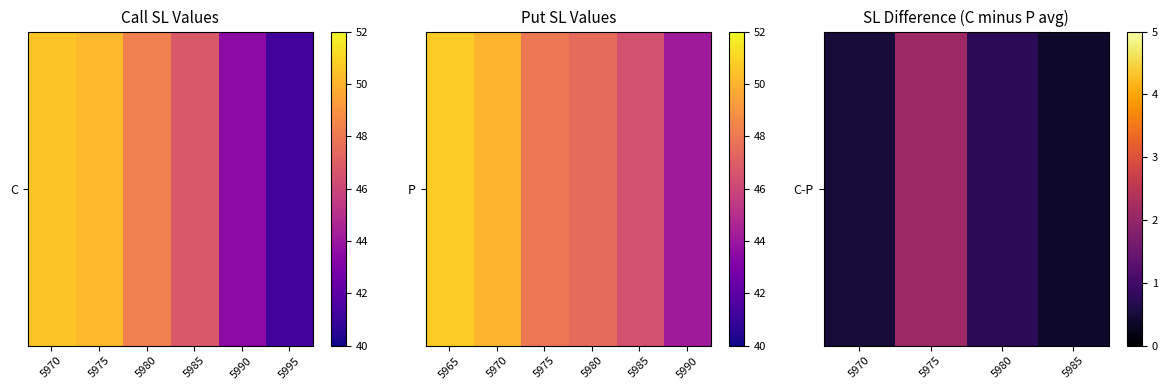

What is the change in value from 5980 to 5985?

-0.4